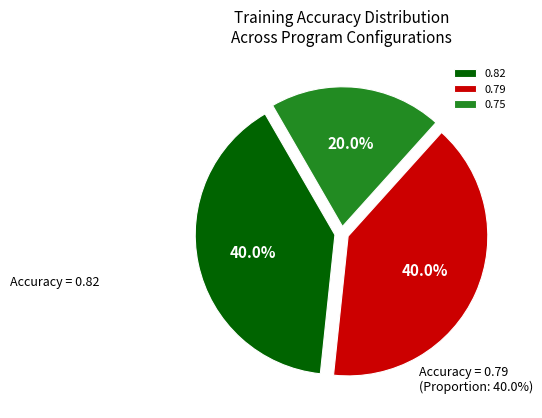

Is there any slice that represents more than half of the pie?

No